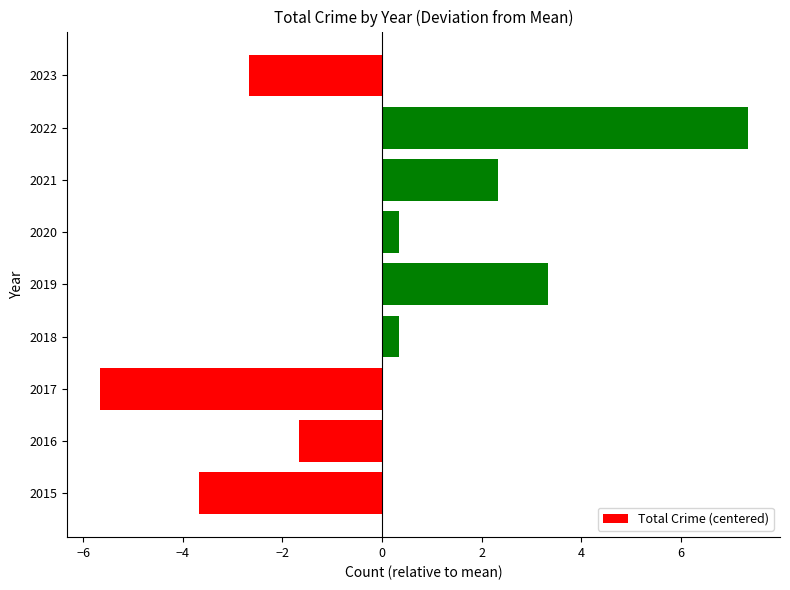

Count the number of data series in this chart.

1